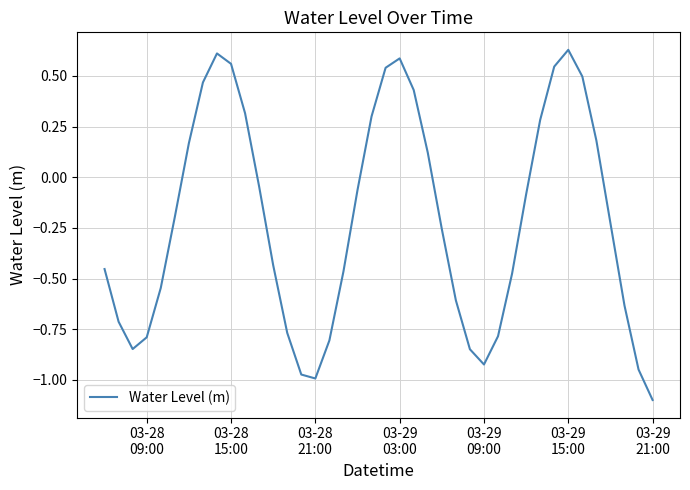

What is the minimum value shown in the chart?

-1.1